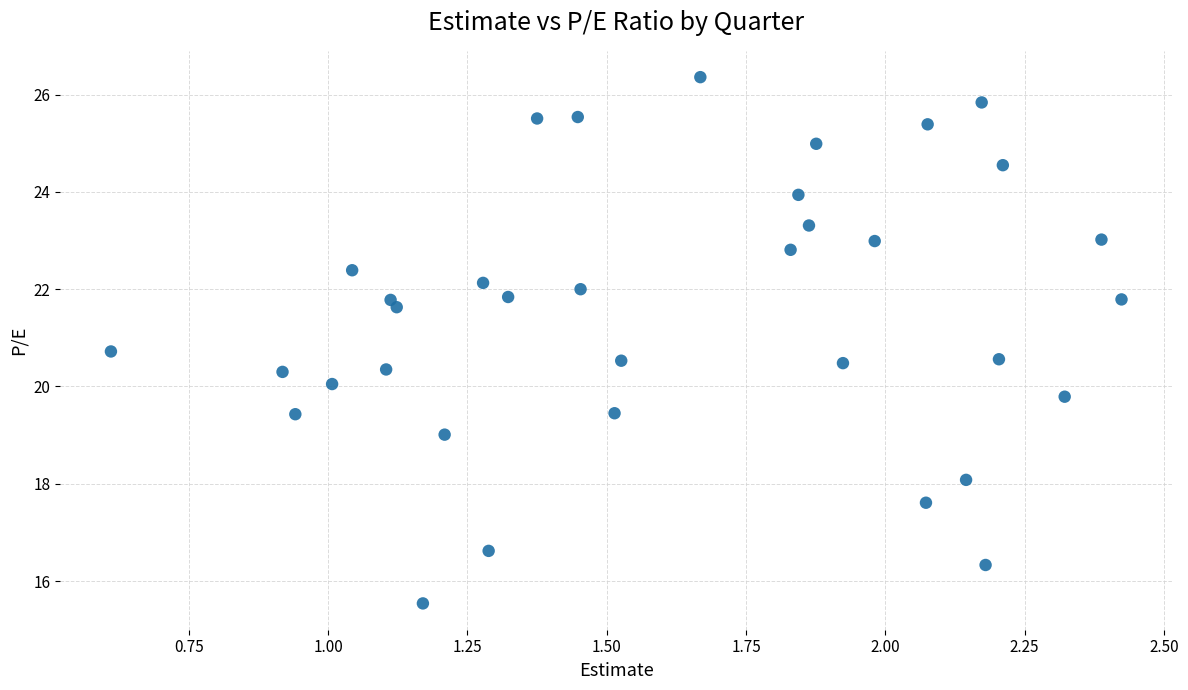

What is the range of Y values (max minus min)?

10.8